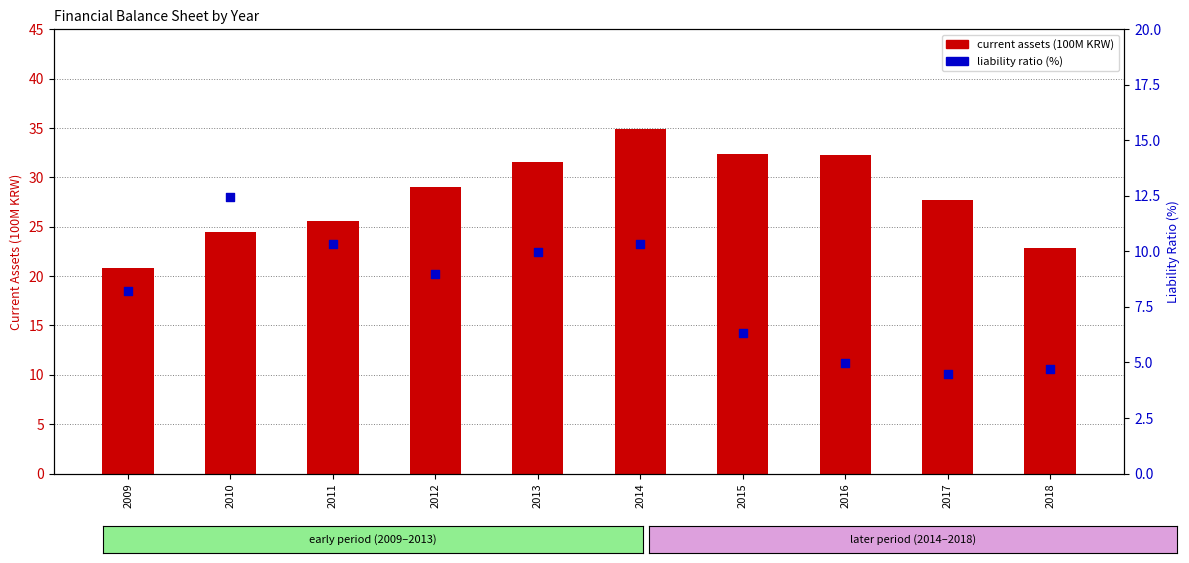

Which series reaches the minimum Y coordinate?

liability ratio (%)